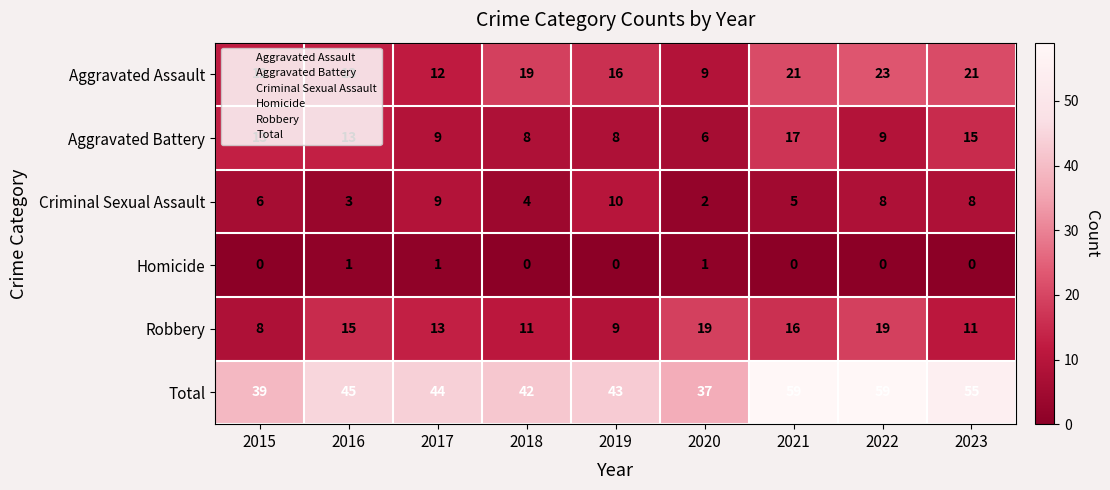

What value does the Robbery series have at 2020, to the nearest 5?

20